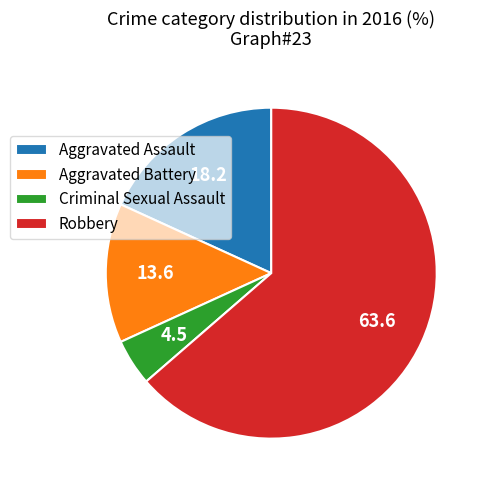

What is the largest slice in the pie chart?

Robbery